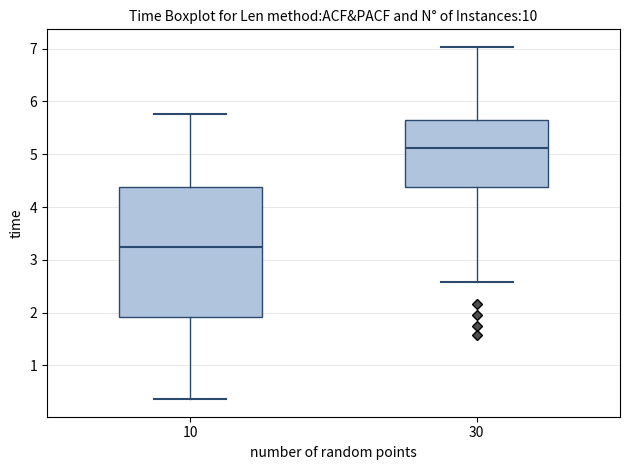

Reading left to right, transcribe this box plot: for each box, give where its median line is, the range the box spans, and where its two whiskers end, as read against the y-axis. The values are not printed on the chart, so give them approximately, as read against the axis.

10: median 3.2, box 1.9 to 4.4, whiskers 0.4 to 5.8
30: median 5.1, box 4.4 to 5.7, whiskers 2.6 to 7.0